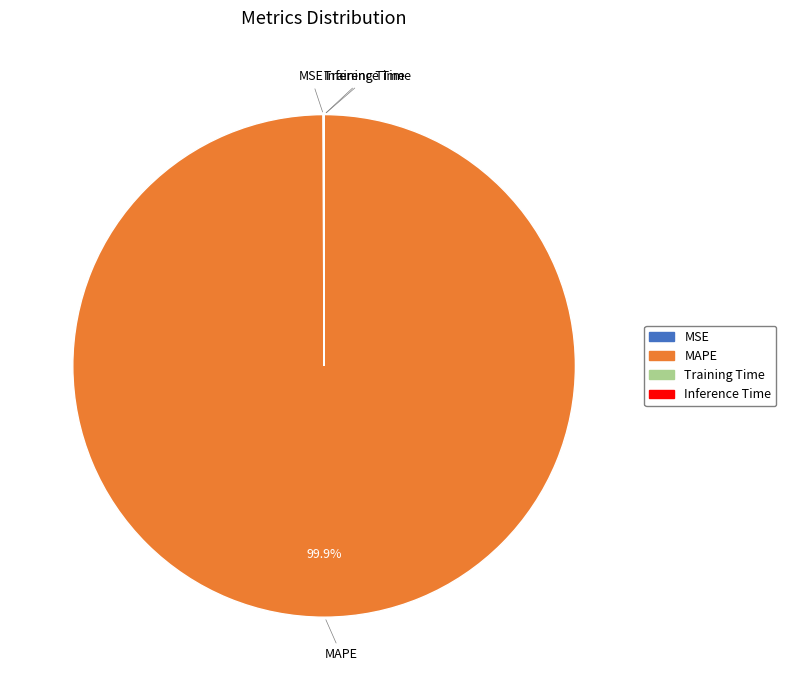

Does any single category account for the majority?

Yes